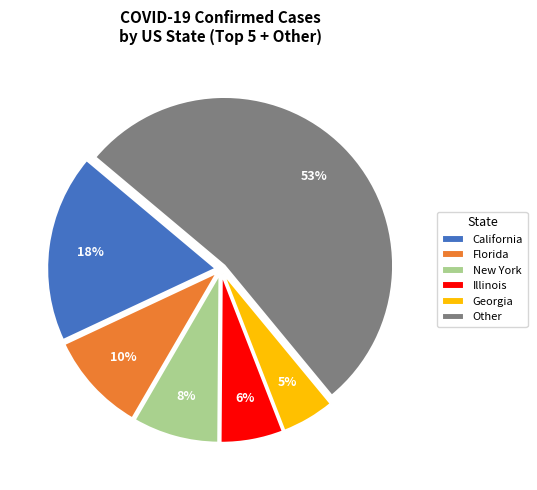

Does any single category account for the majority?

Yes